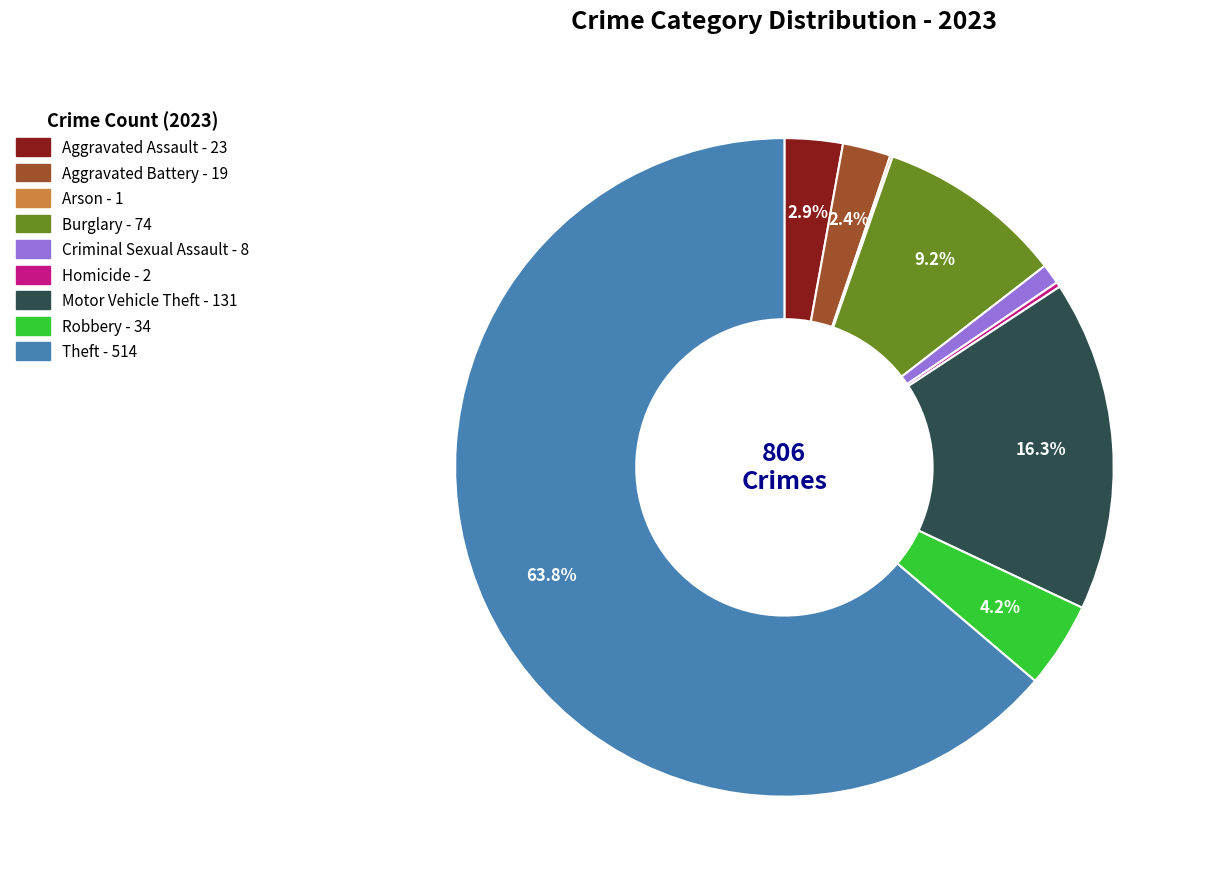

Does any single category account for the majority?

Yes